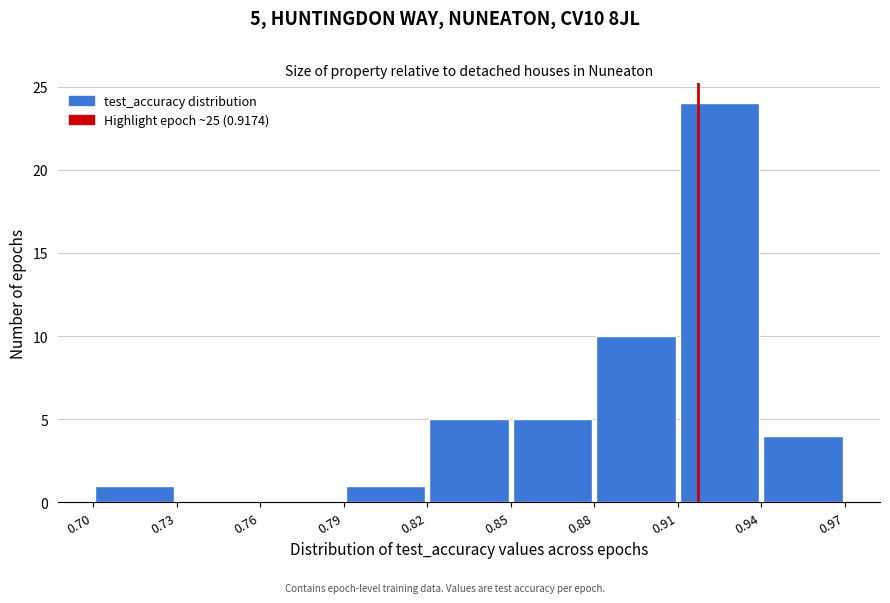

Over which range of the x-axis is the bar tallest?

0.91 to 0.94